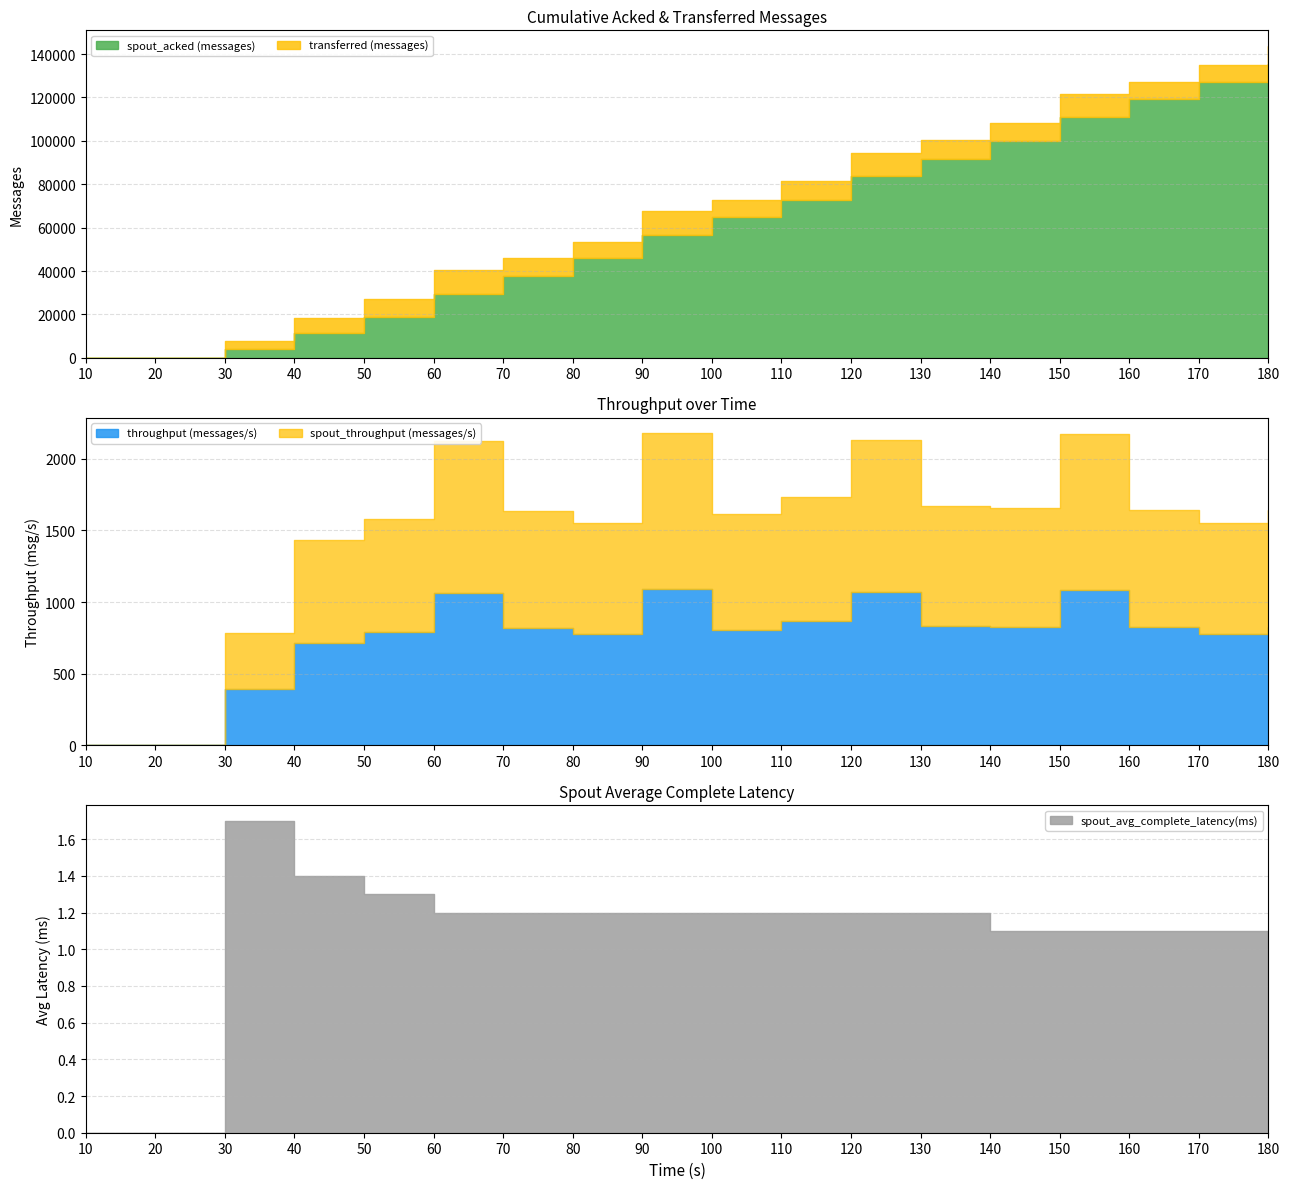

True or false: throughput (messages/s) has a value of 807.0 at 100.

True